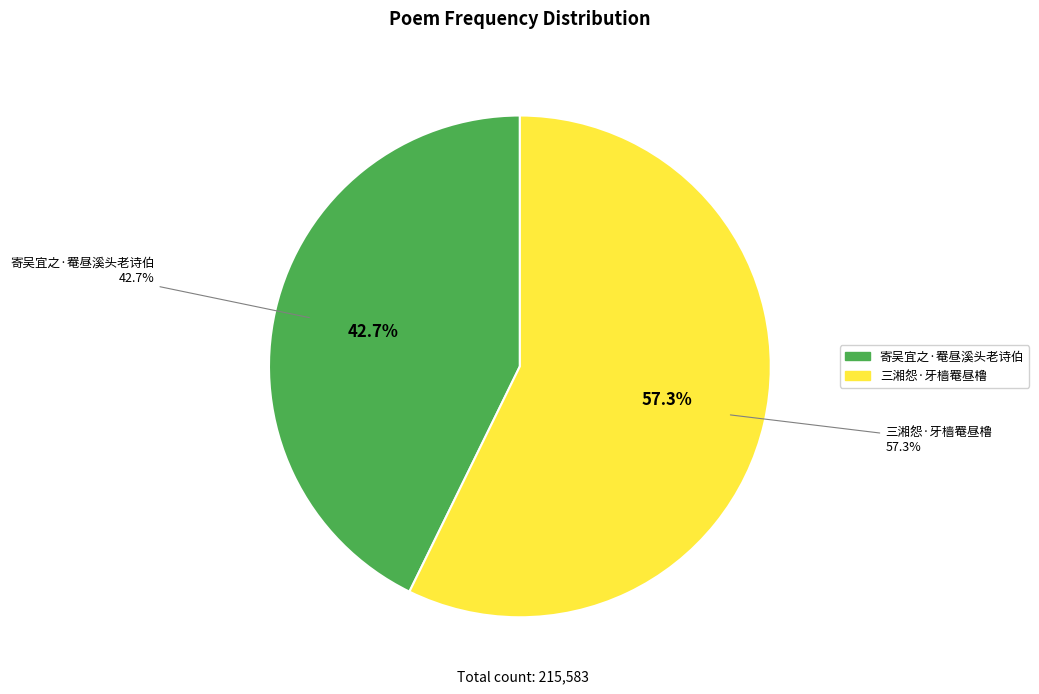

What is the majority slice?

三湘怨·牙樯罨昼橹